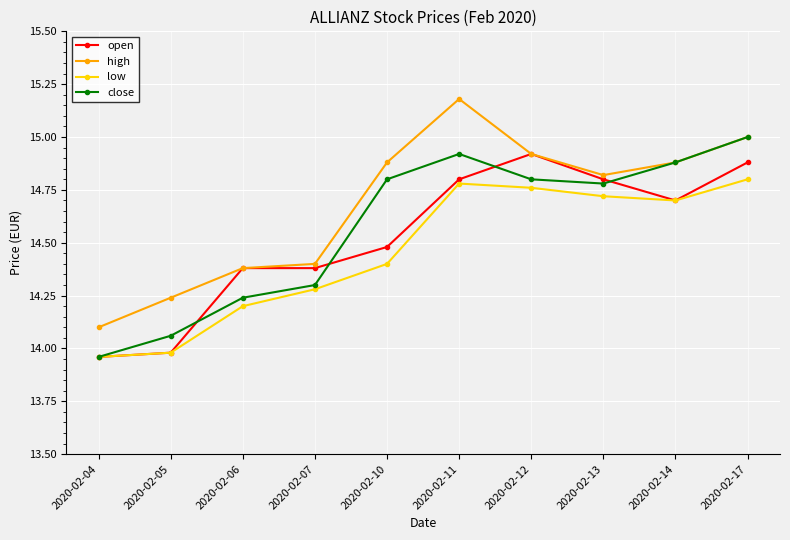

Is it true that high equals 14.1 at 2020-02-04?

True